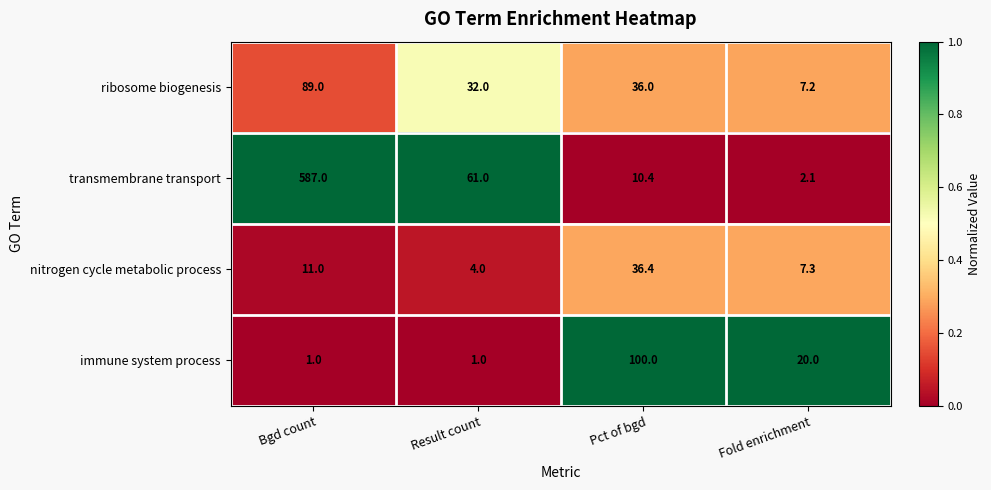

What is the difference between the nitrogen cycle metabolic process values at Pct of bgd and Bgd count?

25.4